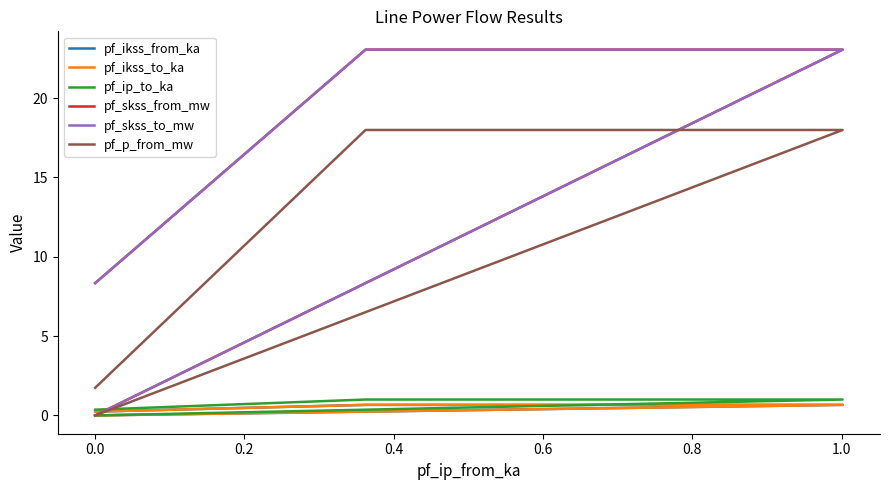

How many categories are shown in the chart?

4